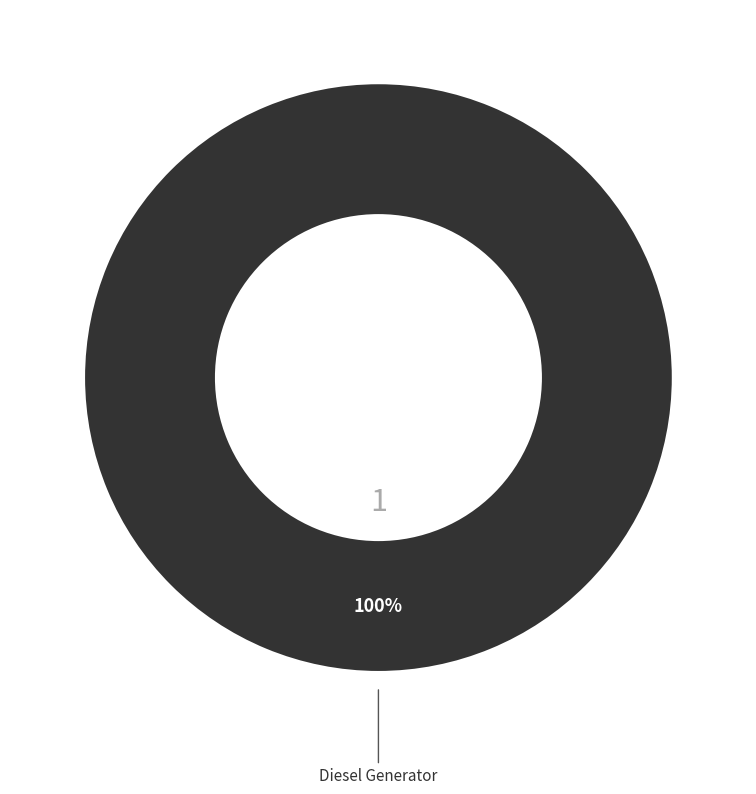

To the nearest percent, what percentage of the pie is Diesel Generator?

100%